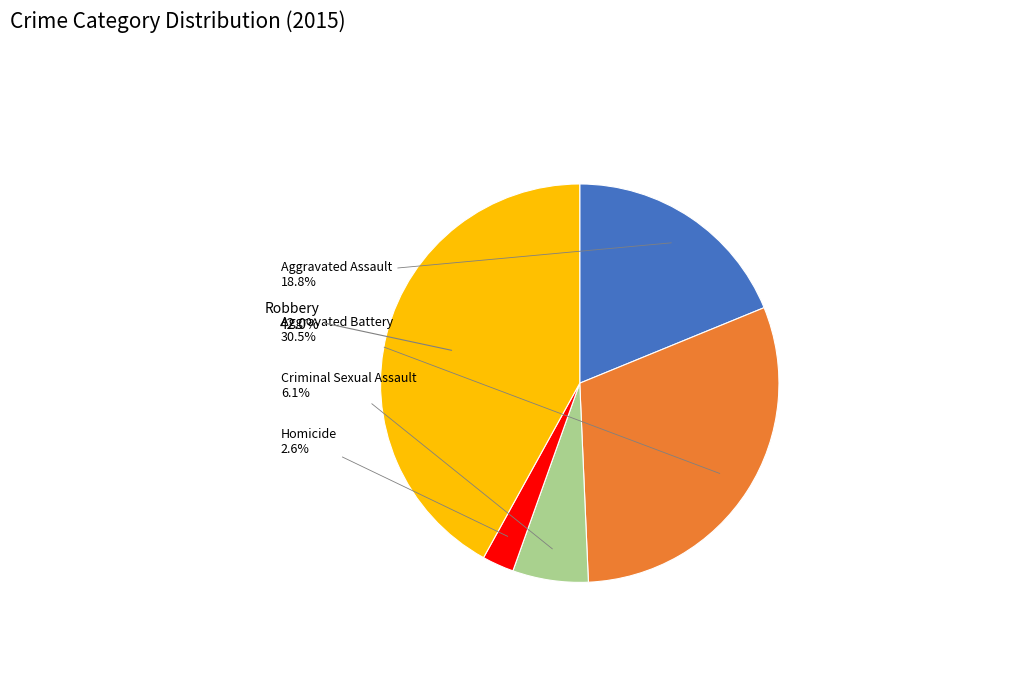

Is there any slice that represents more than half of the pie?

No